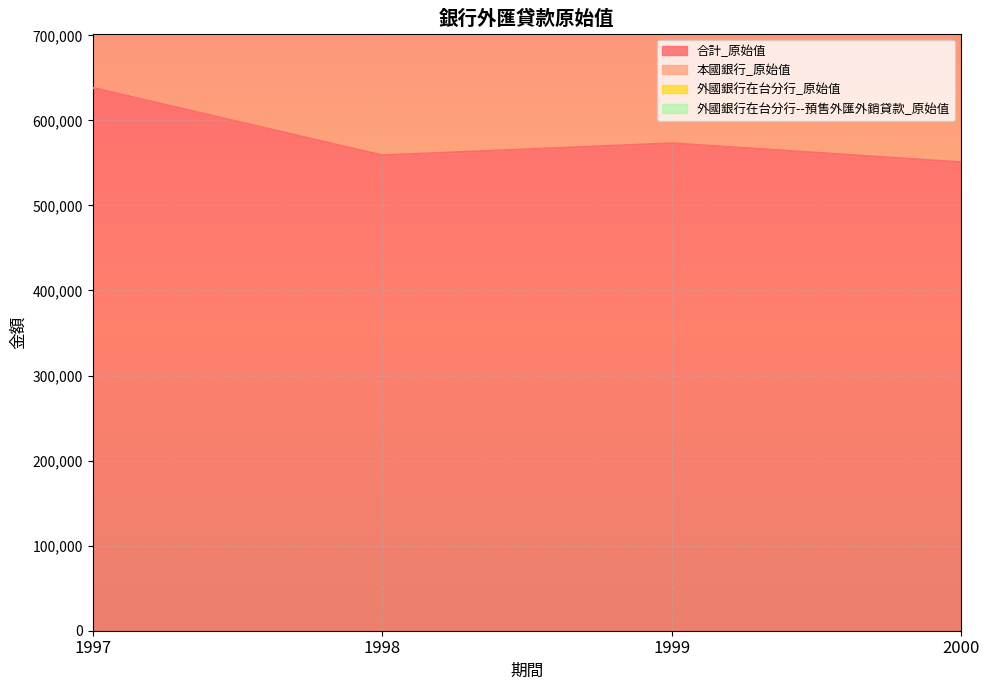

At which label does 外國銀行在台分行--預售外匯外銷貸款_原始值 first exceed 4439?

1998